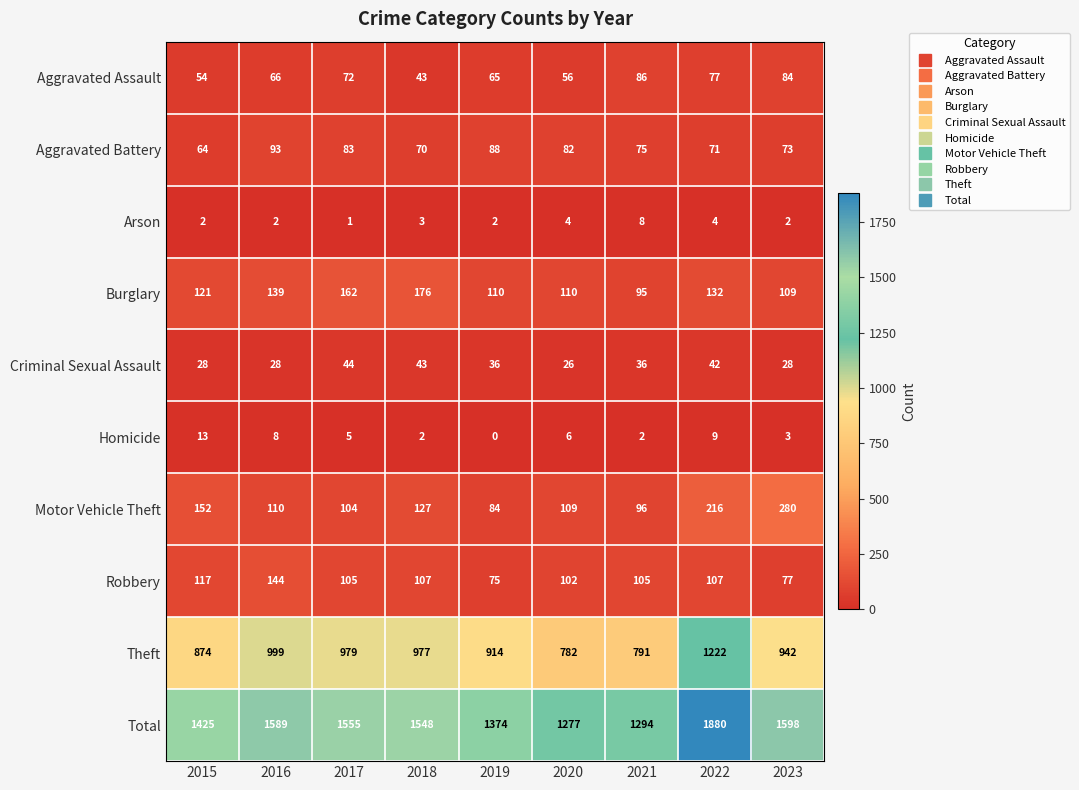

How many values in the Total series are below 1548?

4